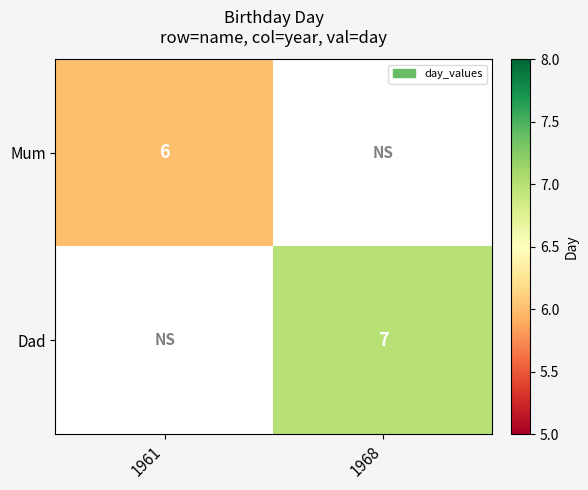

Is the value of Mum at 1961 greater than the value of Dad at 1968?

No